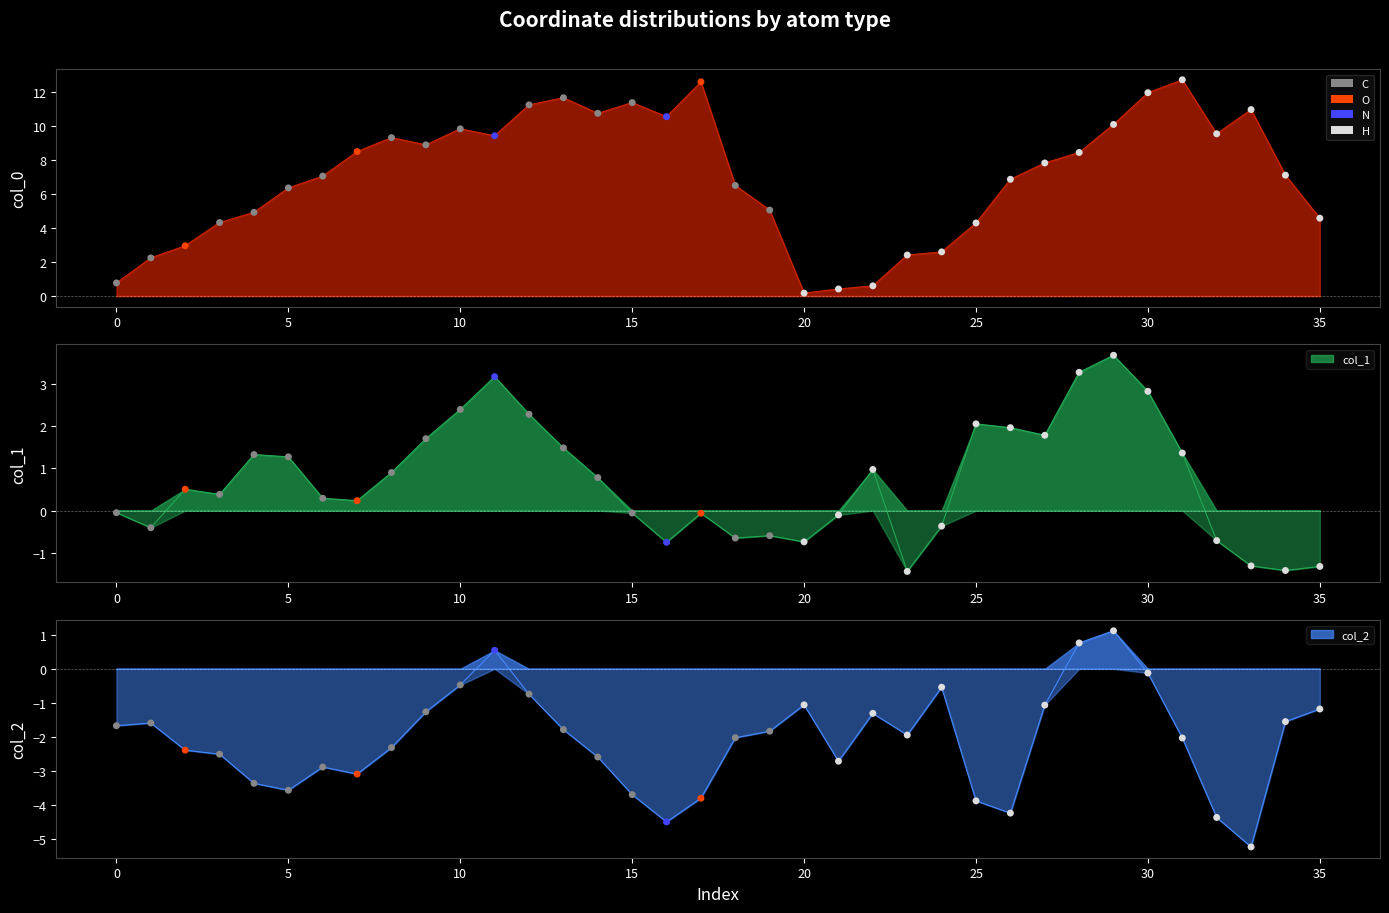

What is the total value across all series at H?

2.2